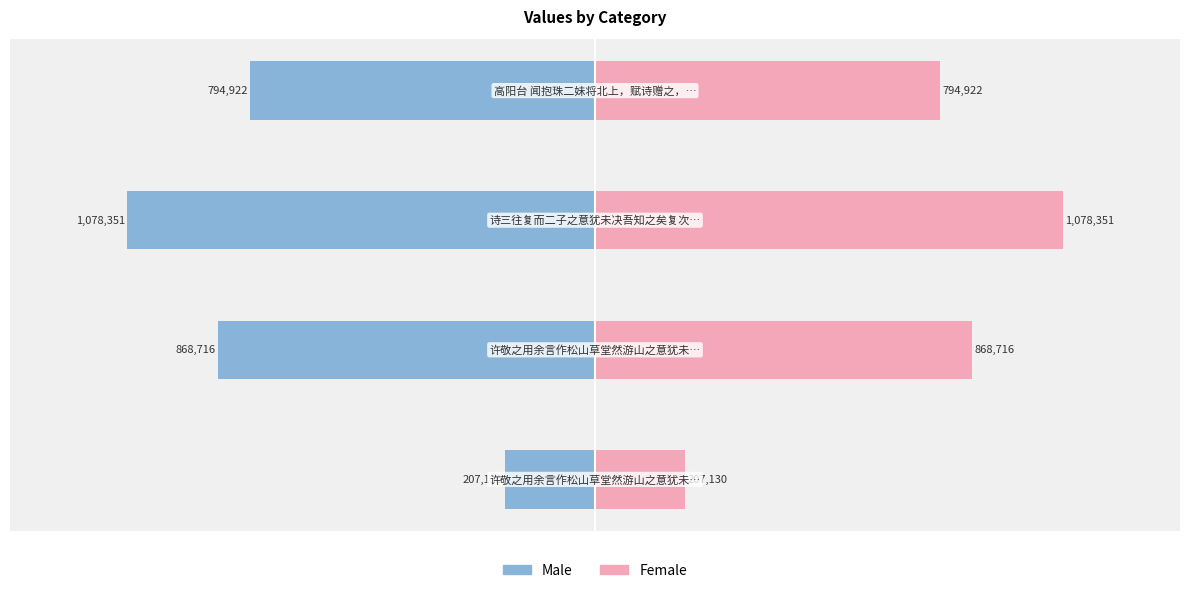

True or false: col_0 (right) has a value of 1403401 at 1.

False